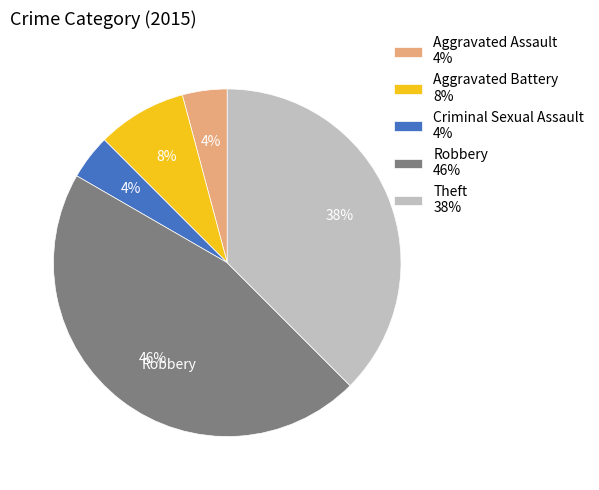

True or false: Aggravated Assault 4% accounts for 4% of the total.

True